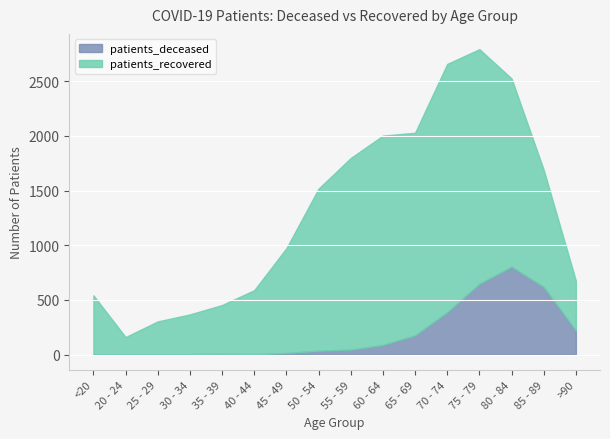

True or false: patients_deceased and patients_recovered intersect in this chart.

False